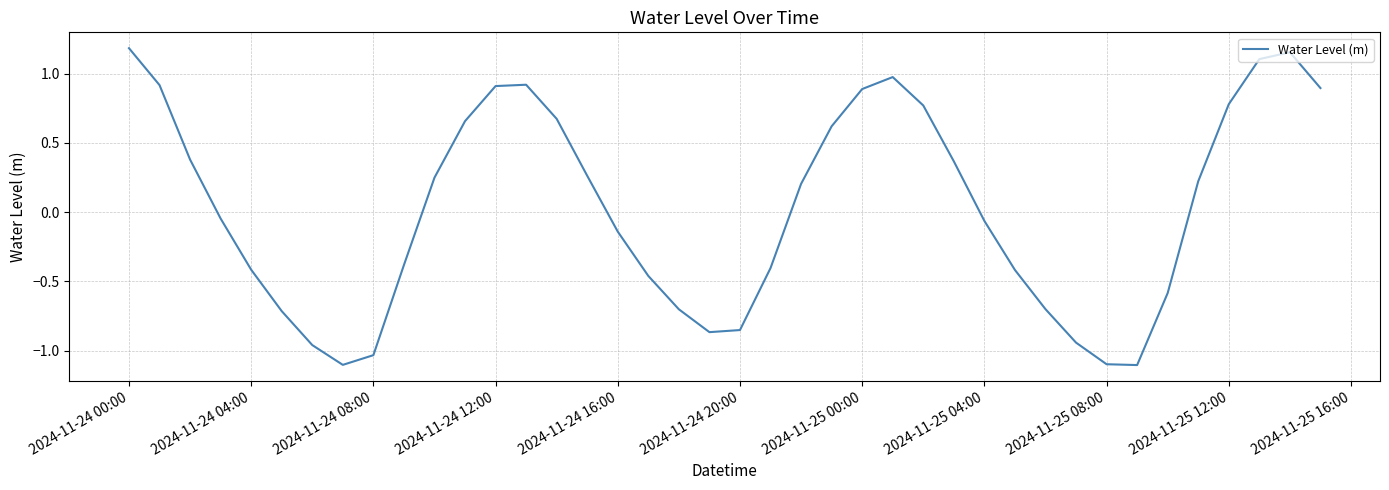

What is the smallest value displayed?

-1.1